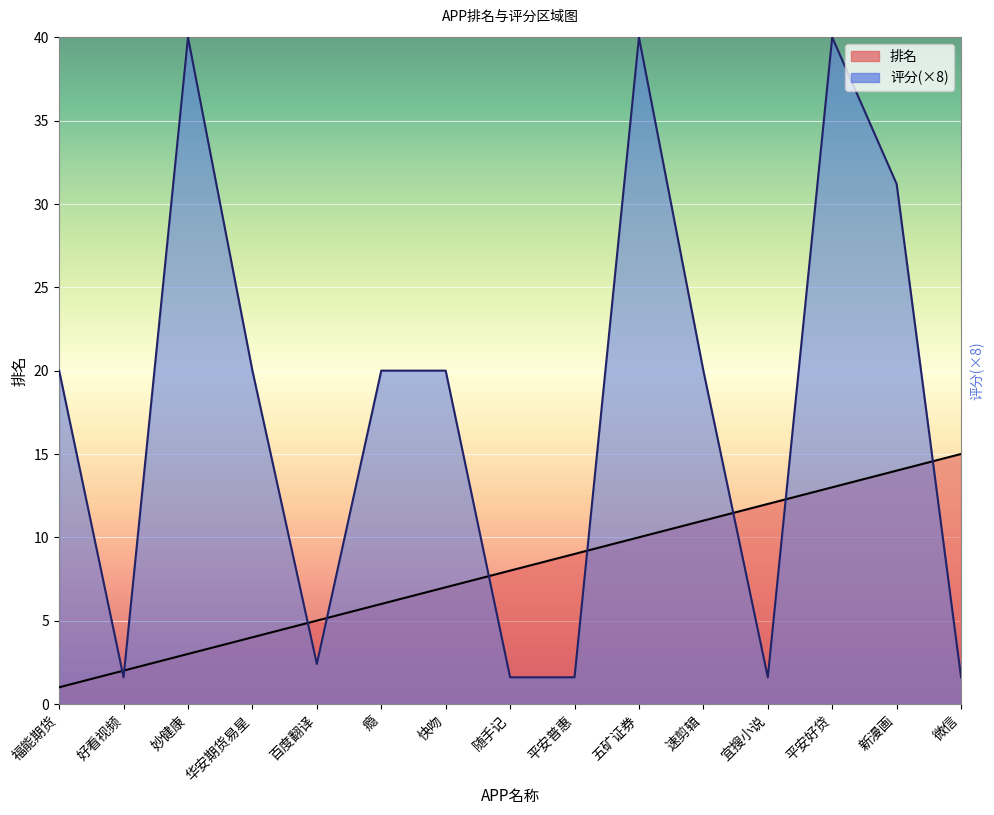

What is the spread (max minus min) of values at 好看视频?

0.4